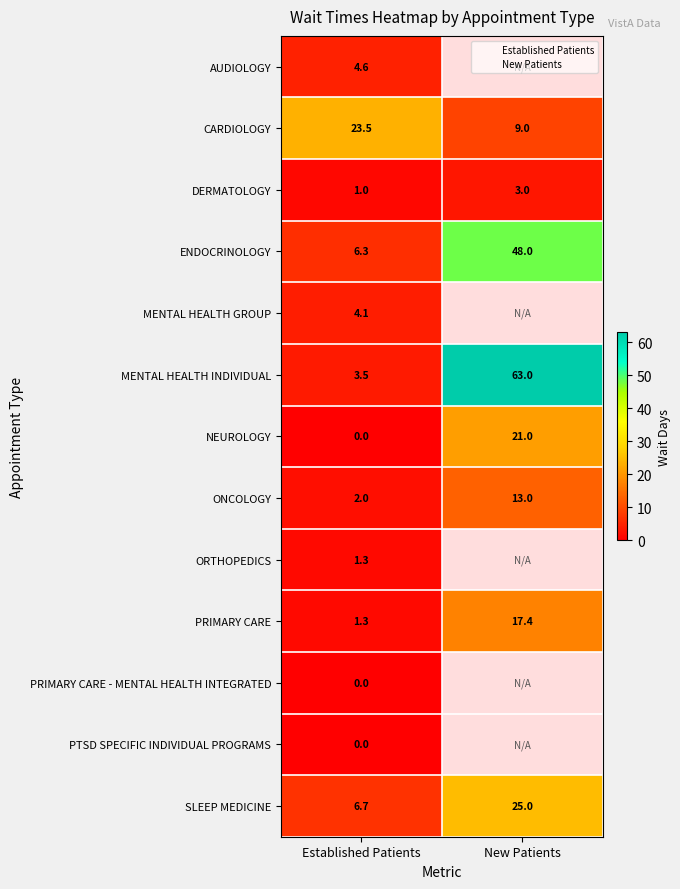

Which series changed the most between Established Patients and New Patients?

MENTAL HEALTH INDIVIDUAL